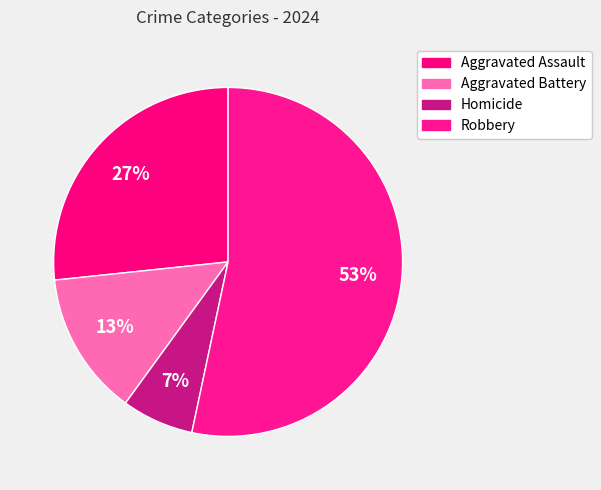

What is the largest slice in the pie chart?

Robbery